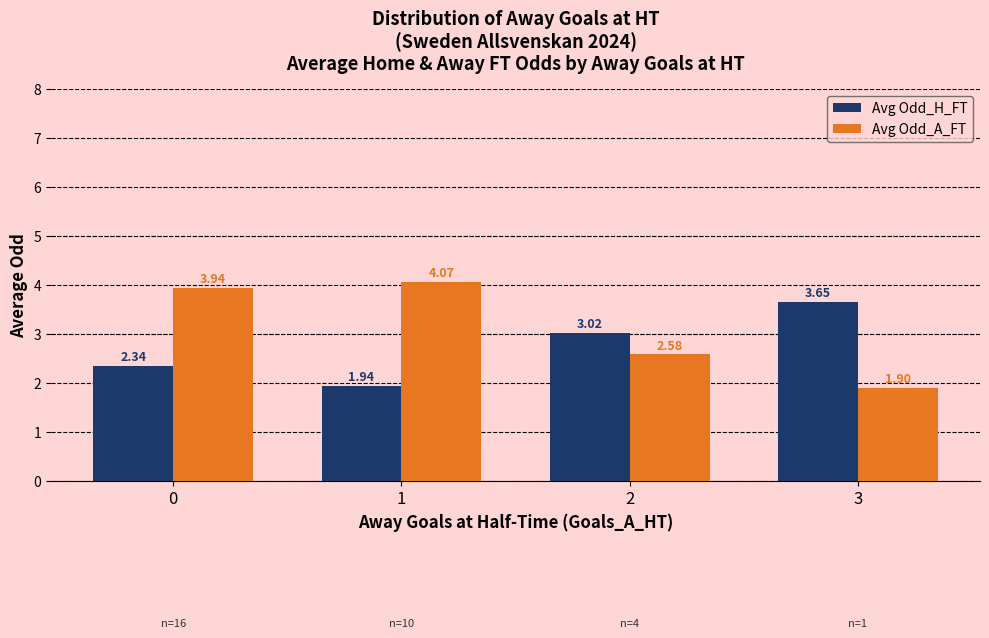

True or false: Avg Odd_H_FT has a value of 5.2 at 3.

False